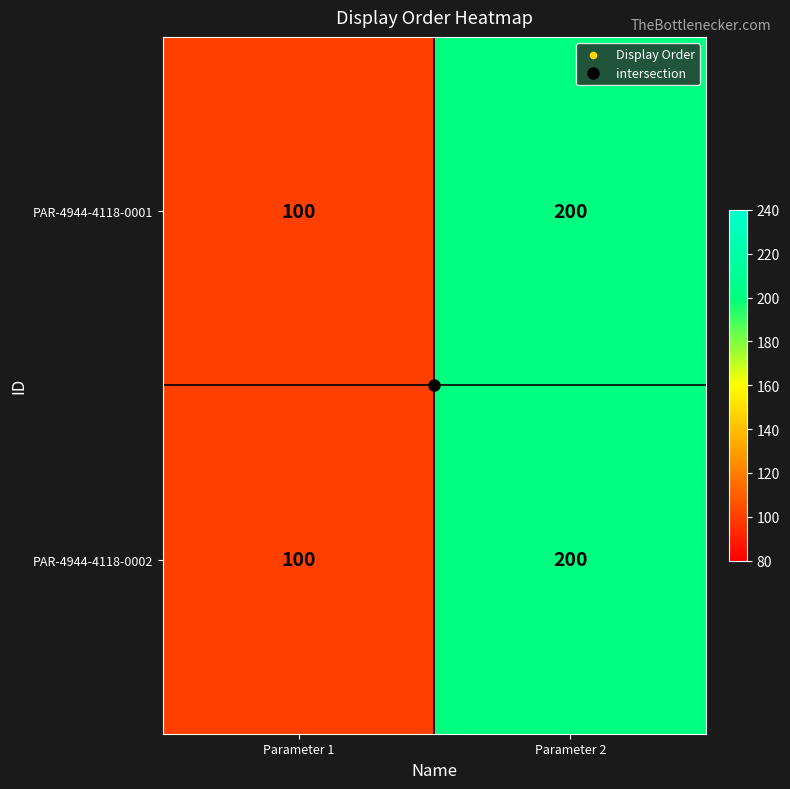

What is the lowest value of the PAR-4944-4118-0001 series?

100